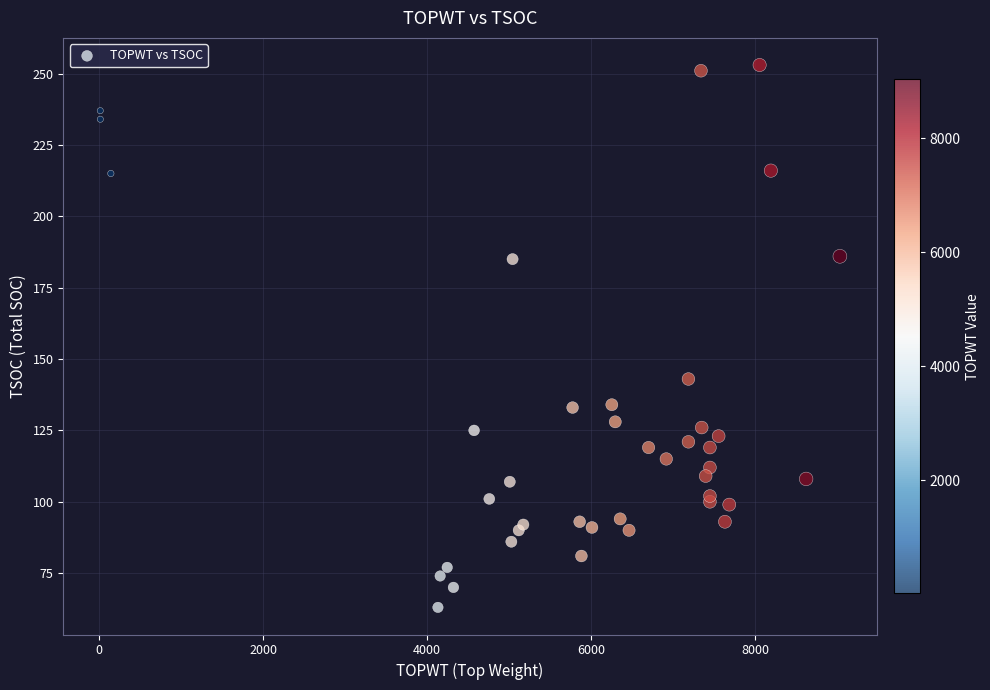

What Y value in the scatter plot is closest to 158?

143